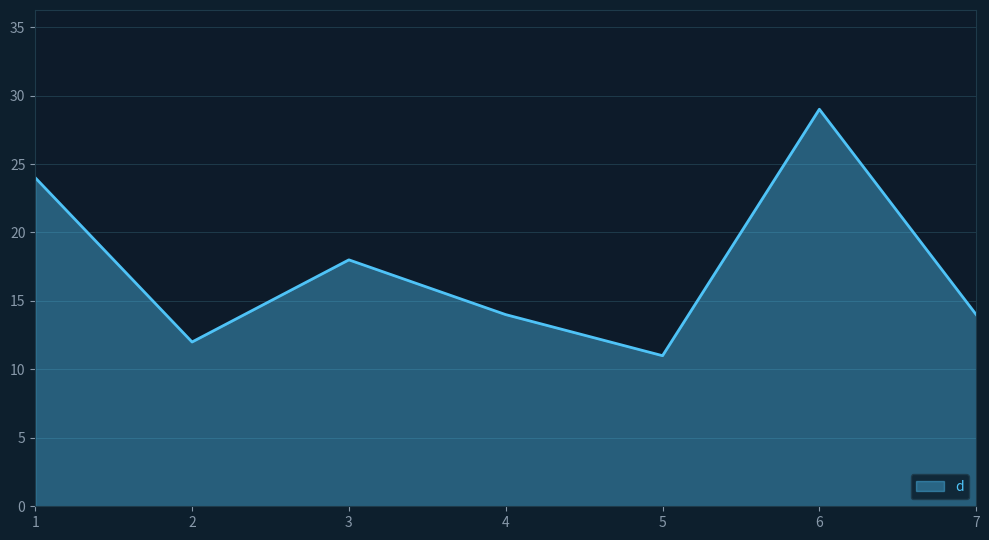

The chart shows a value of 19 at 6. True or false?

False